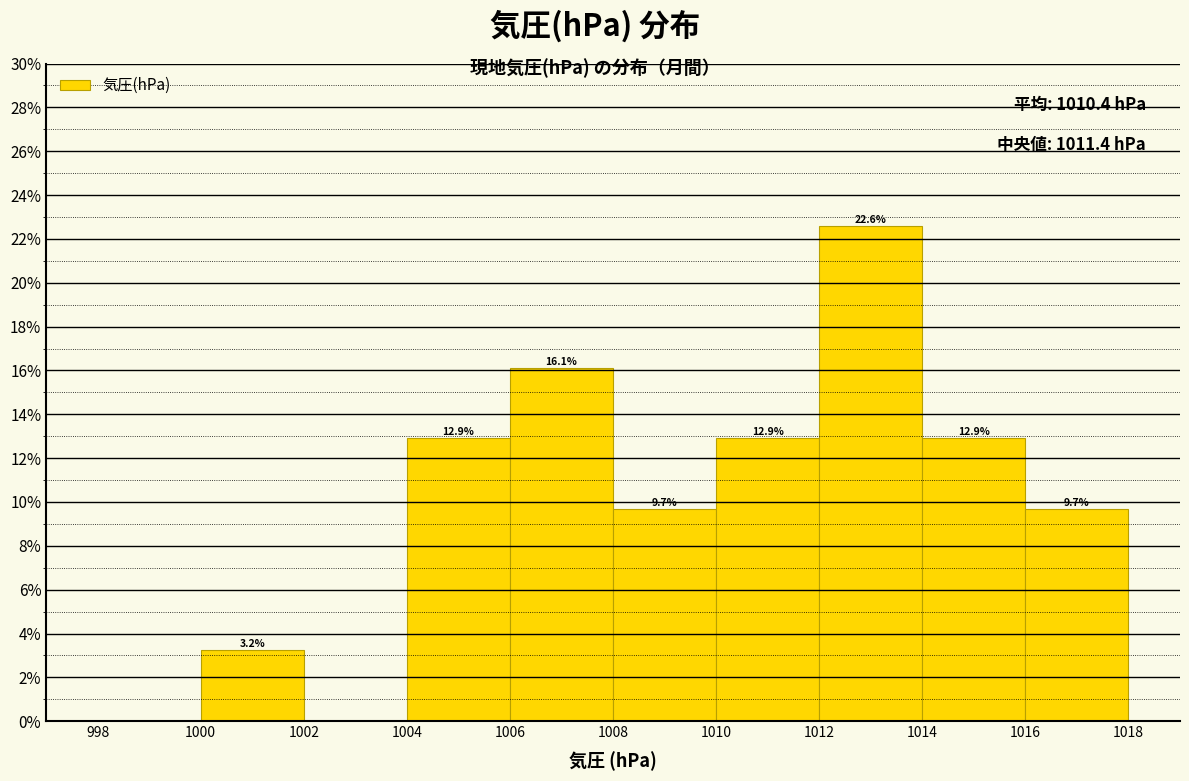

Which range on the x-axis has the tallest bar?

1012 to 1014